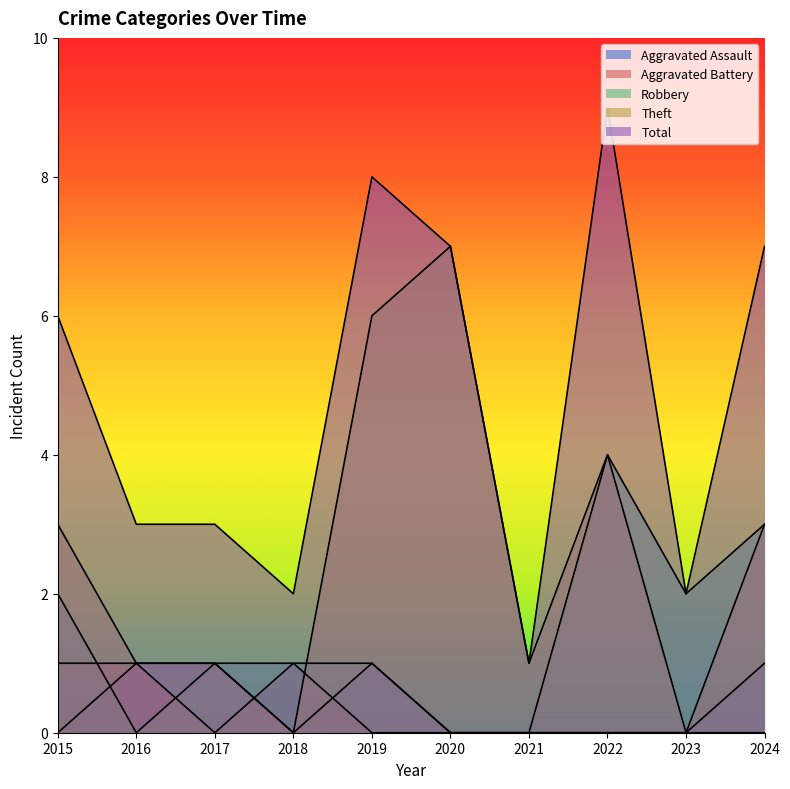

At which category is the sum across all series the highest?

2022